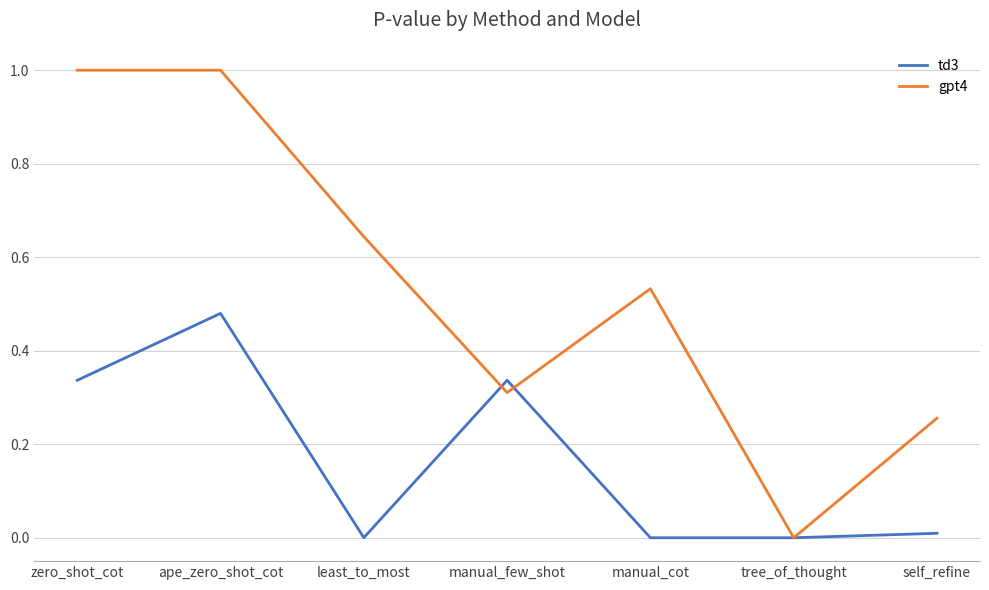

Rank the series by their average value, from lowest to highest.

td3, gpt4